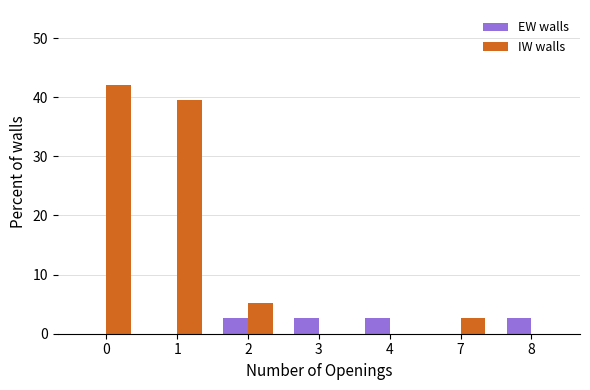

Between 1 and 4, which series saw the biggest shift?

IW walls